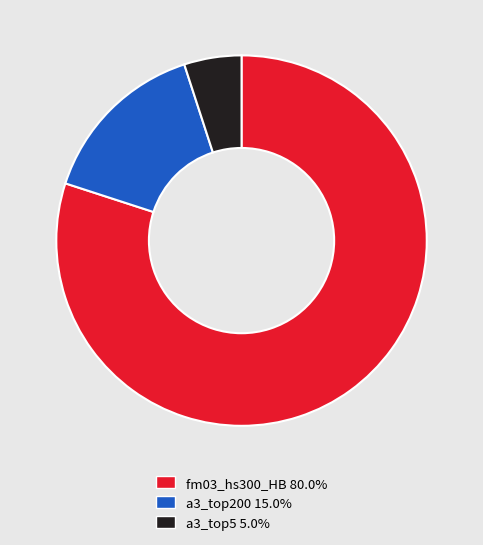

What is the smallest slice in the pie chart?

a3_top5